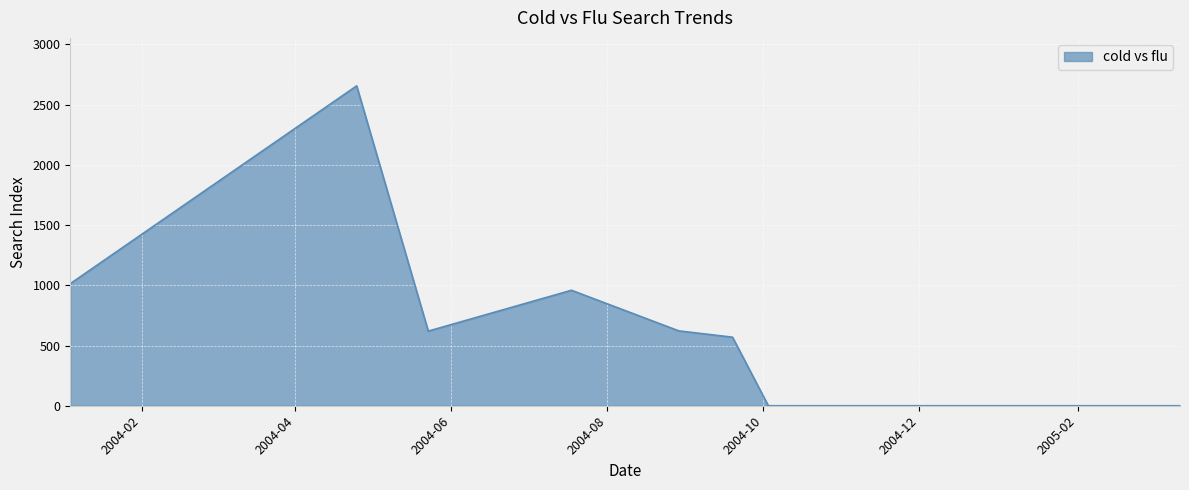

What is the difference between the maximum and minimum values?

2655.4